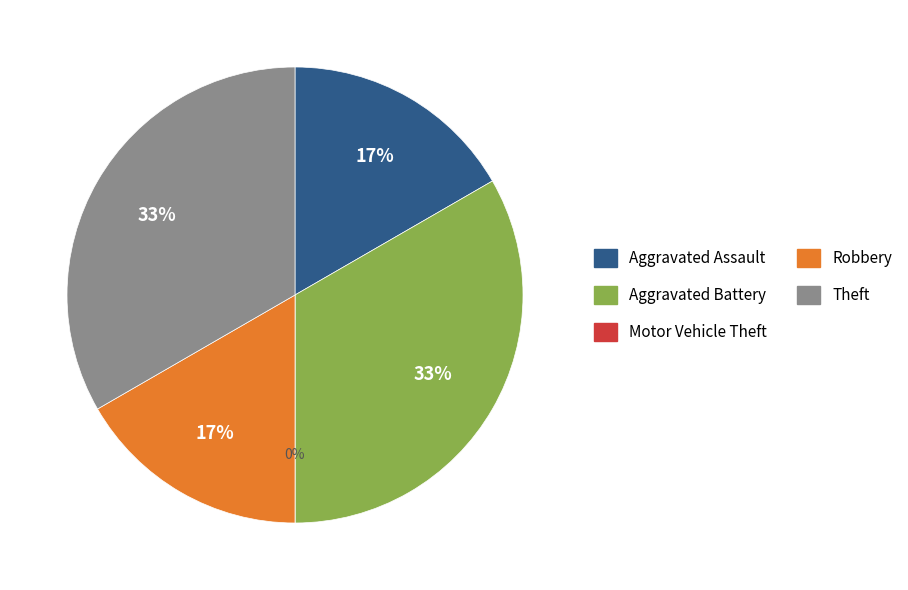

How many segments does this pie chart have?

5